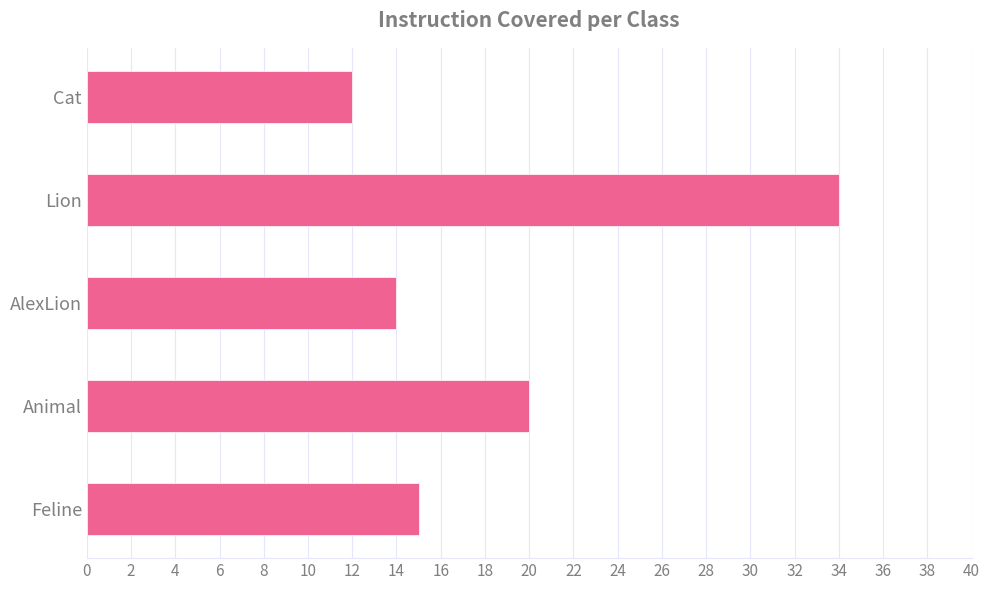

List the labels in order of value, largest first.

Lion, Animal, Feline, AlexLion, Cat